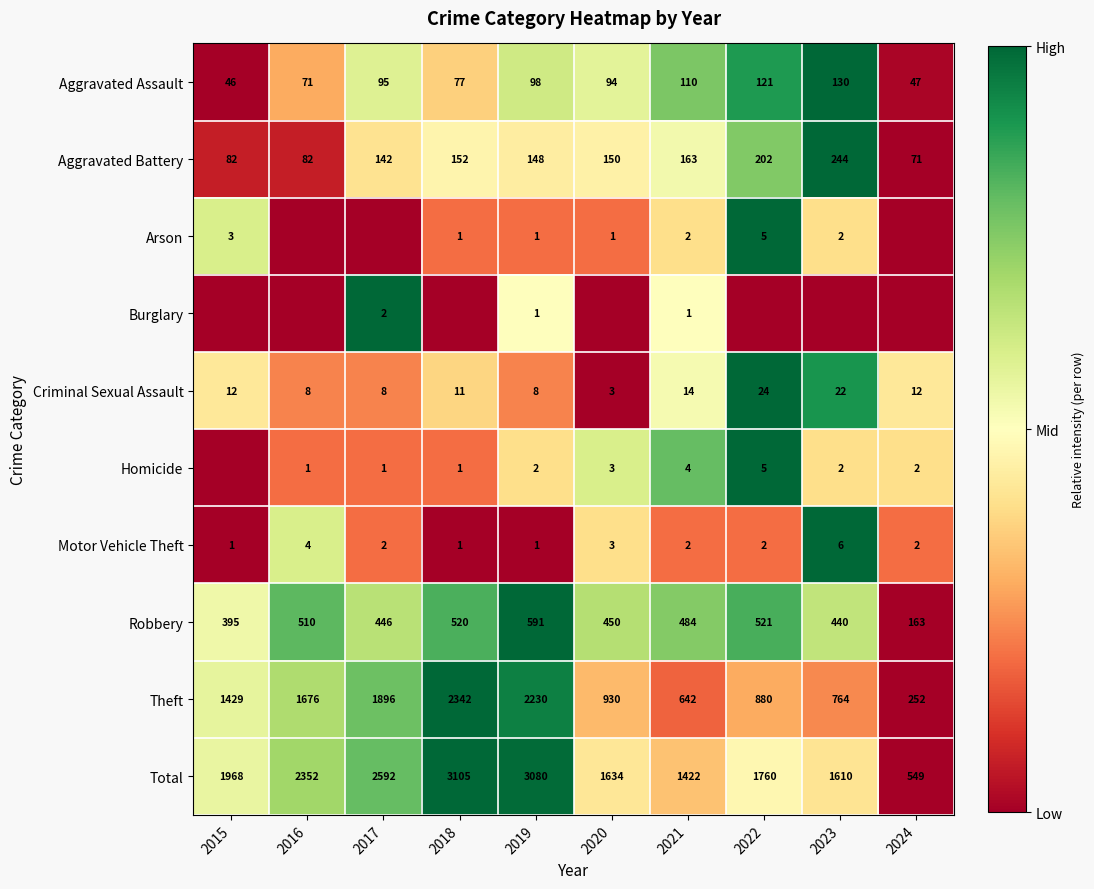

Which category has the highest value in the Total series?

2018